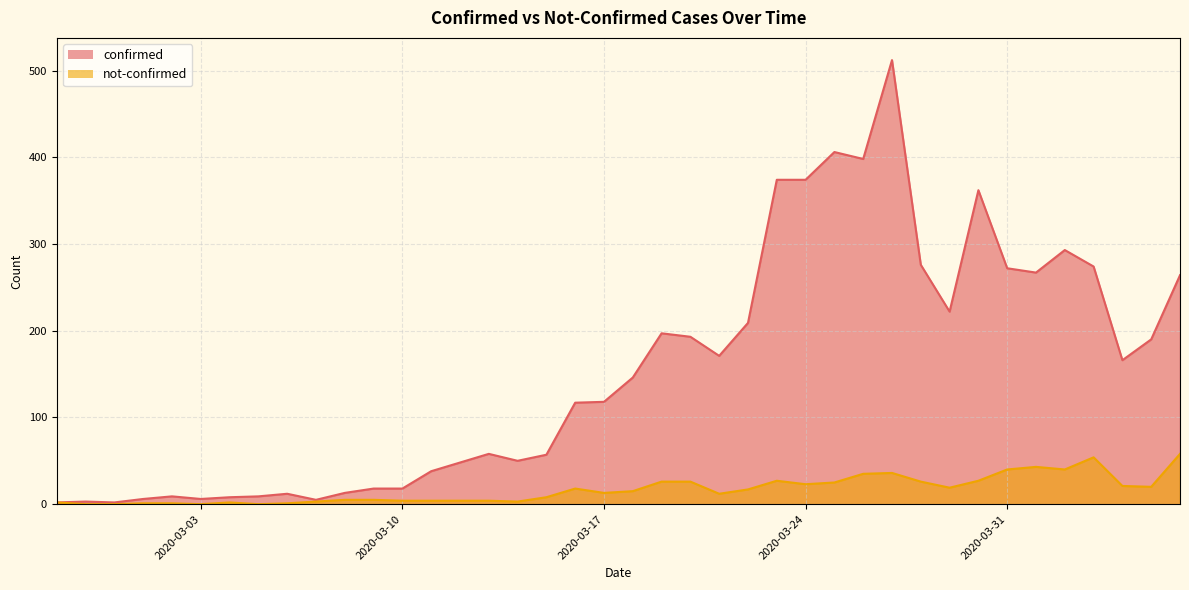

Is it true that confirmed equals 88 at 2020-04-01?

False